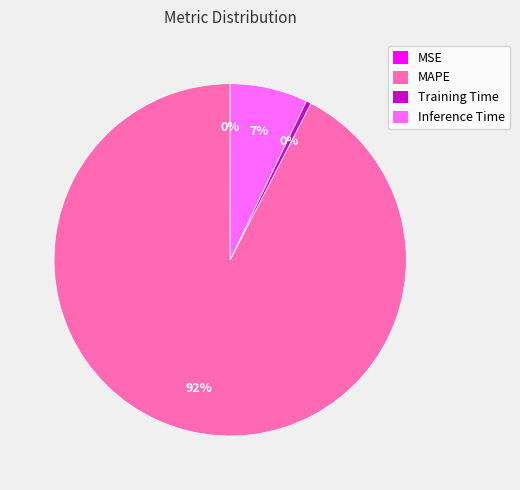

Is there any slice that represents more than half of the pie?

Yes